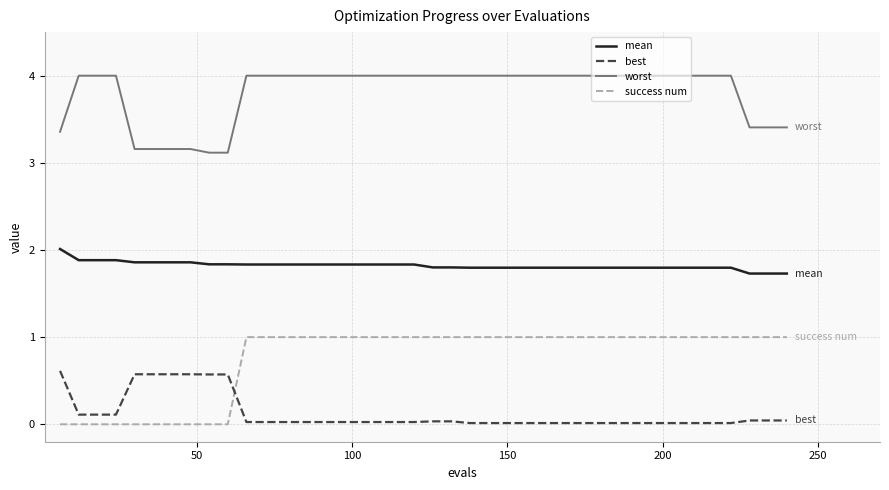

Which series has the largest range (max minus min)?

success num